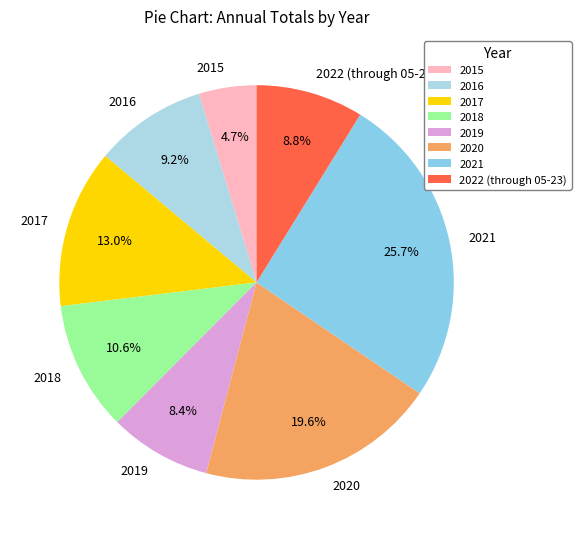

What is the ratio of the value at 2015 to the value at 2017?

0.4